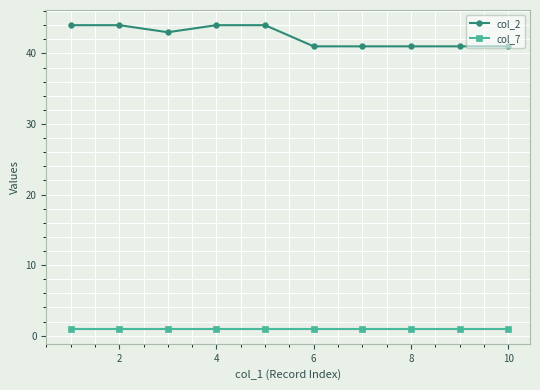

How many col_2 values are between 41 and 44?

10